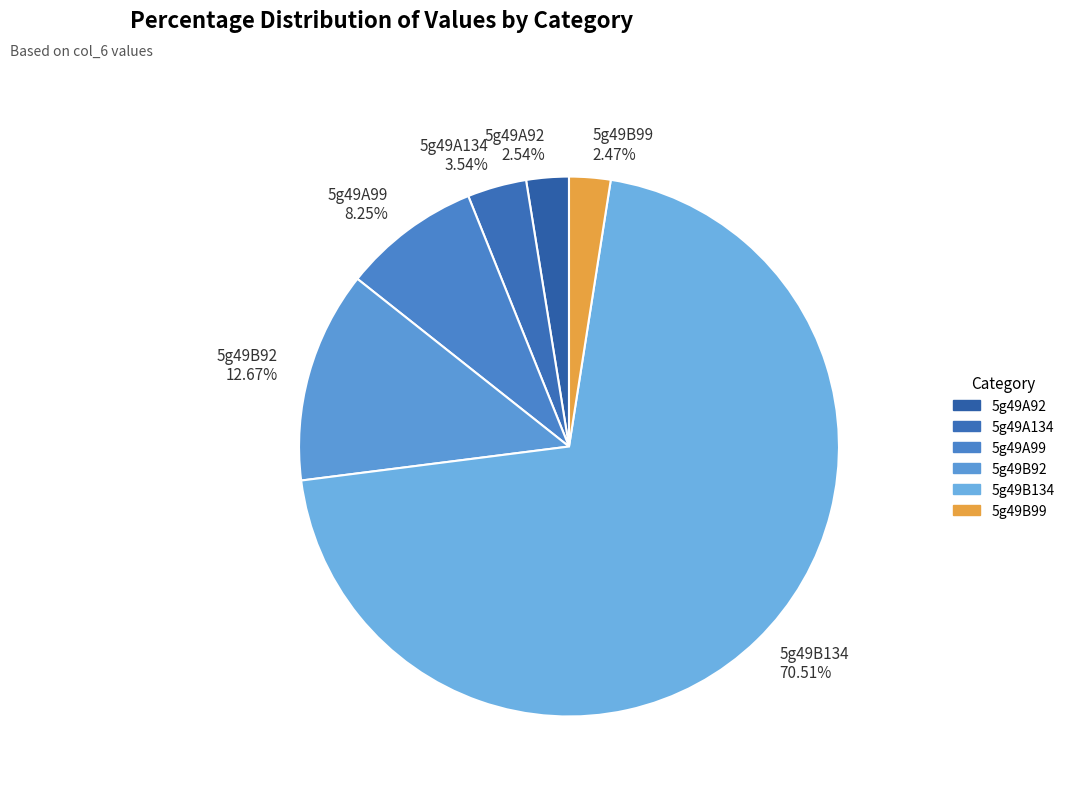

True or false: 5g49A134 accounts for 4% of the total.

True